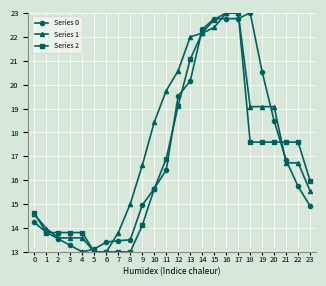

What is the sum of all Series 2 values?

403.5